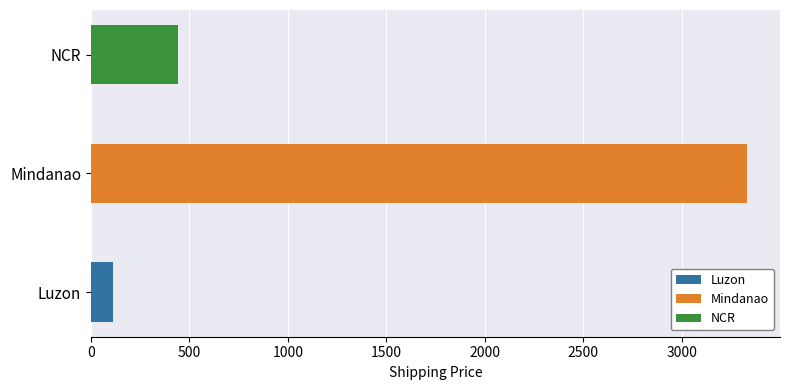

What is the change in value from Mindanao to NCR?

-2889